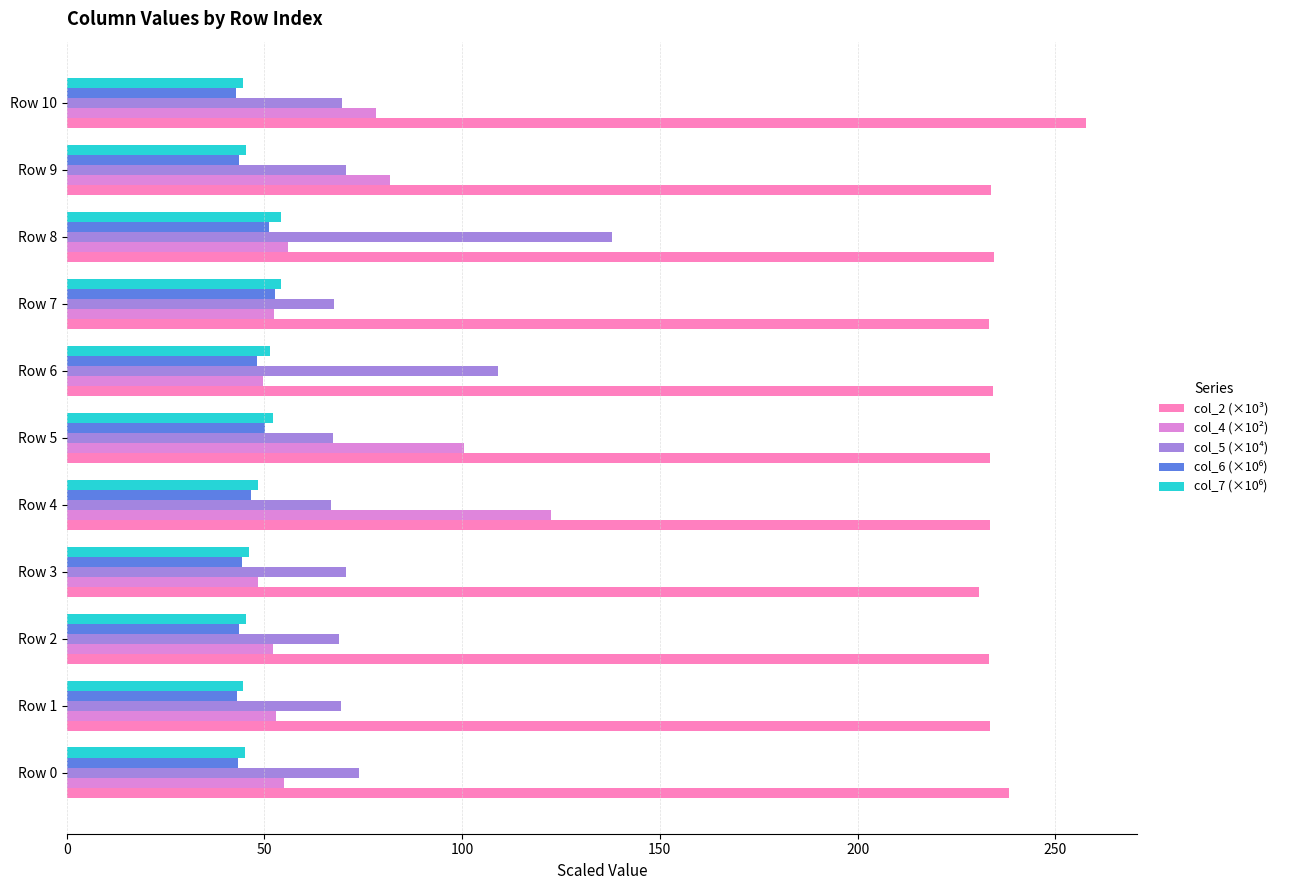

At which label does col_5 (×10⁴) reach its peak?

Row 8